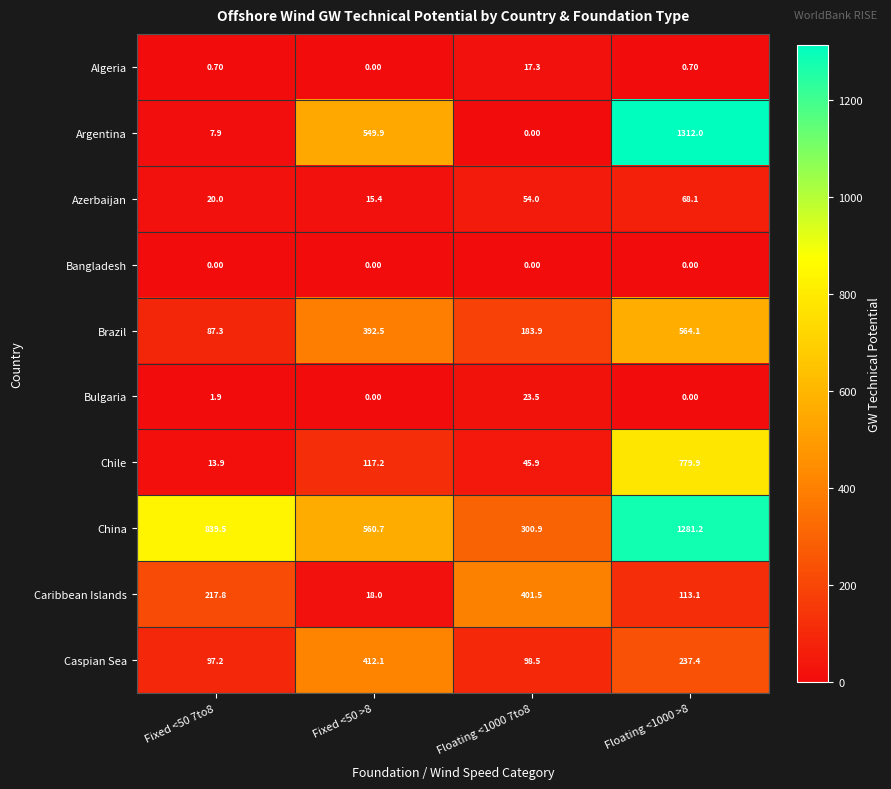

What is the total value across all series at Fixed <50 7to8?

1286.2